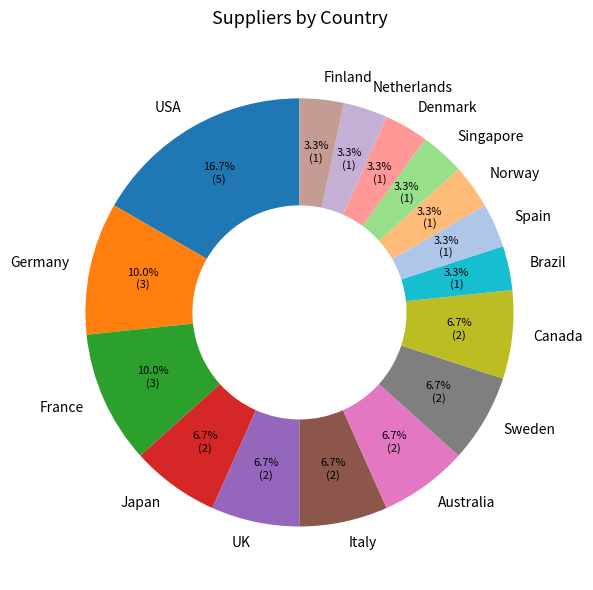

Do Canada and Japan together represent more than half of the pie?

No